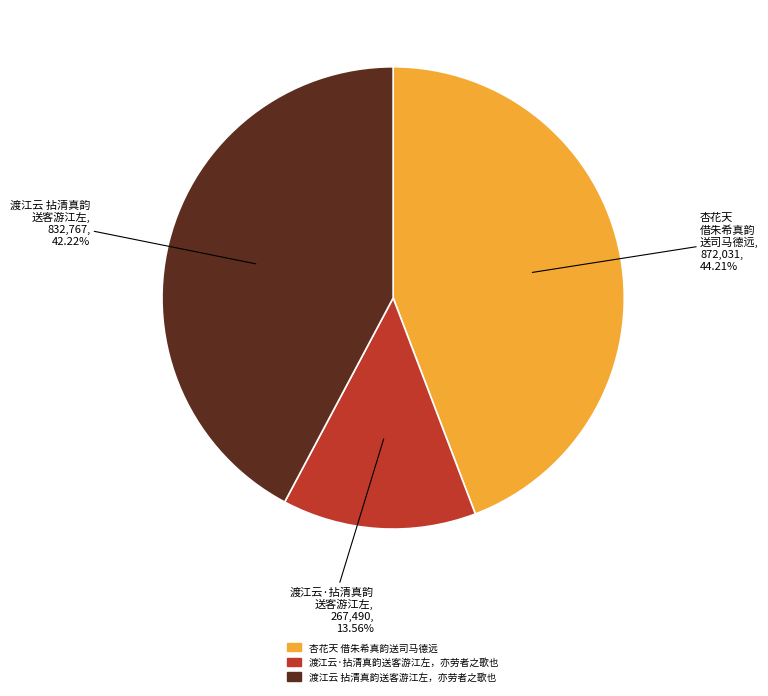

How many slices are in this pie chart?

3